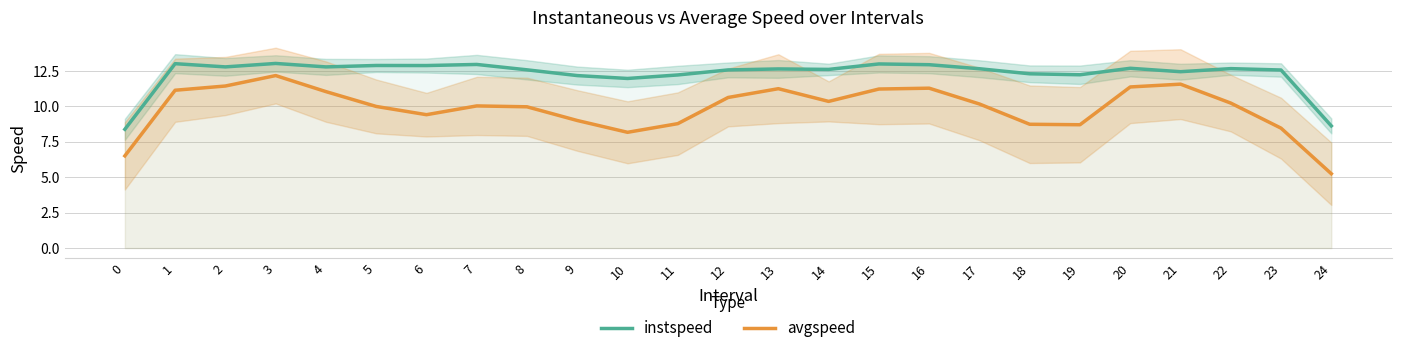

In instspeed, how many points are lower than both neighbors (excluding endpoints)?

7